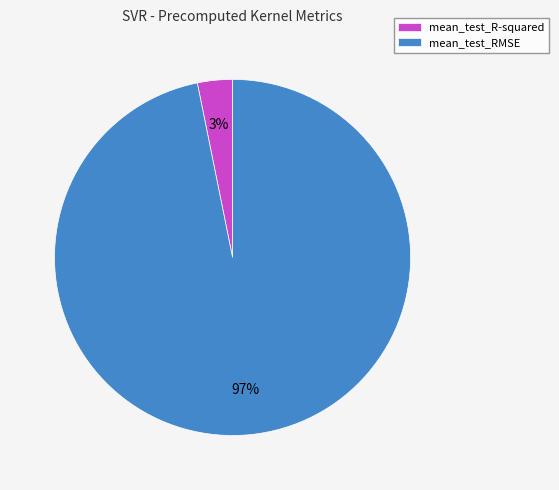

Rank the categories by value from highest to lowest.

mean_test_RMSE, mean_test_R-squared